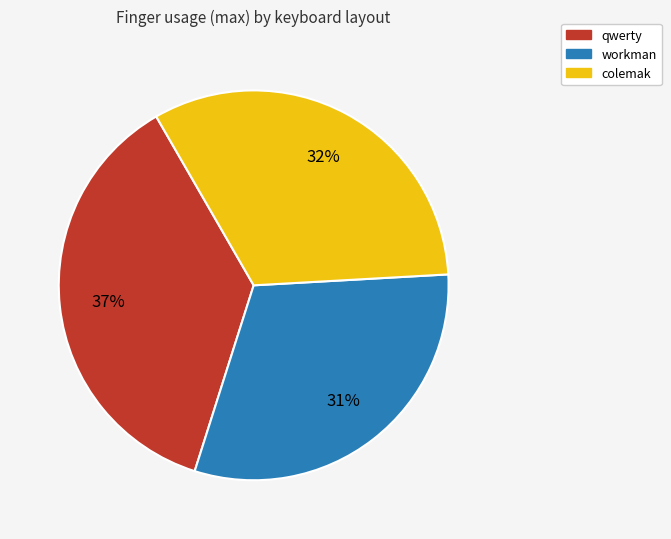

Is the sum of qwerty and workman greater than half?

Yes